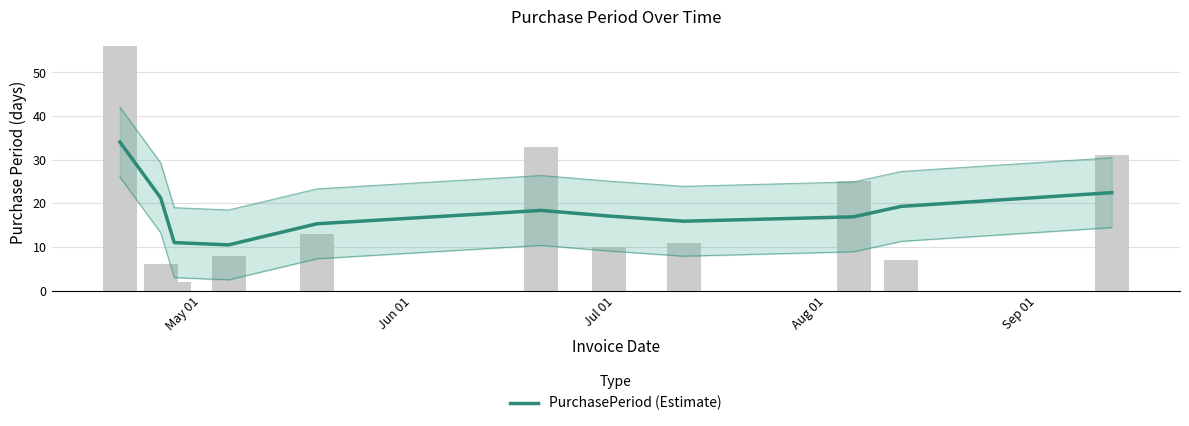

Count the number of categories in the chart.

11